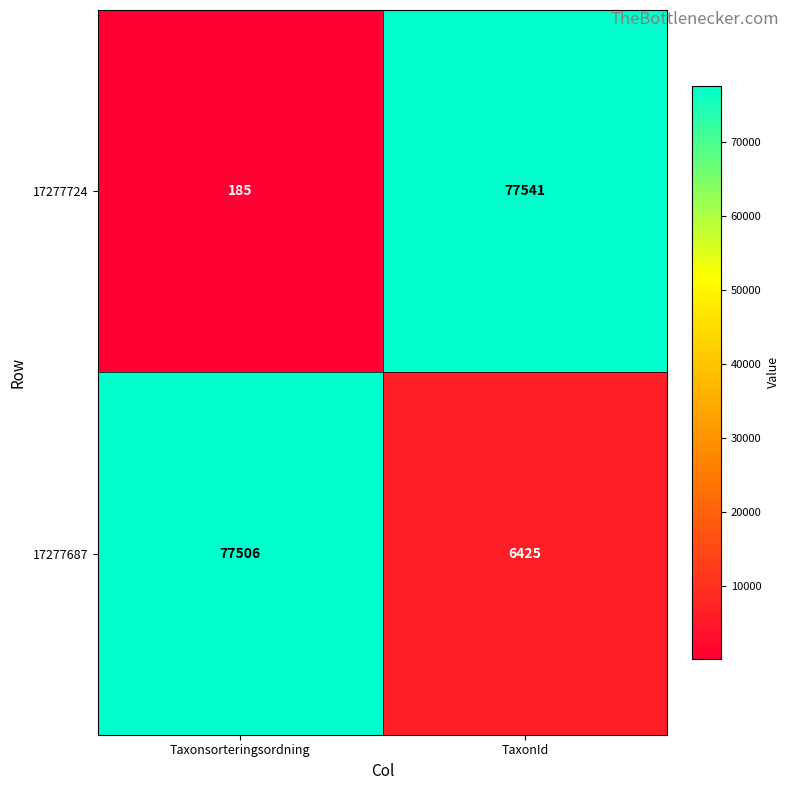

What is the approximate value of 17277724 at TaxonId, to the nearest 100?

77500